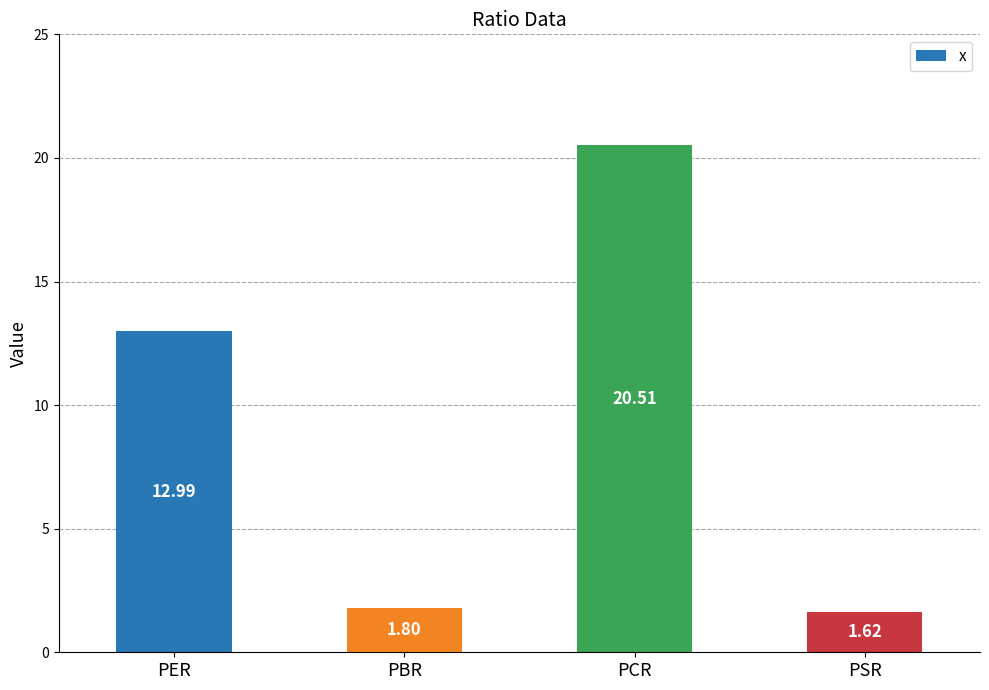

What is the ratio of the value at PCR to the value at PSR?

12.7